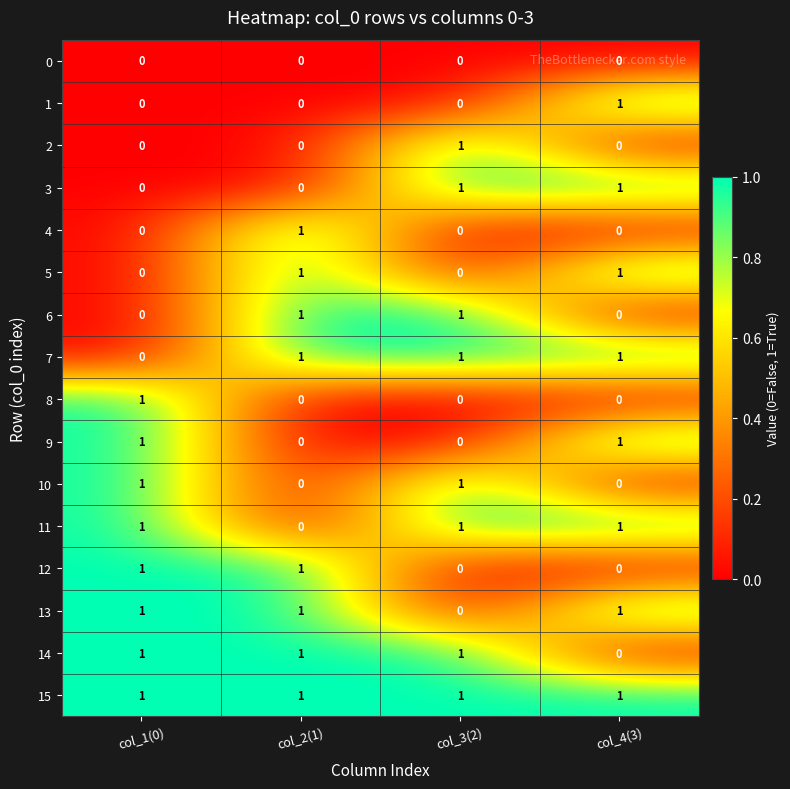

How many series are shown in this chart?

16